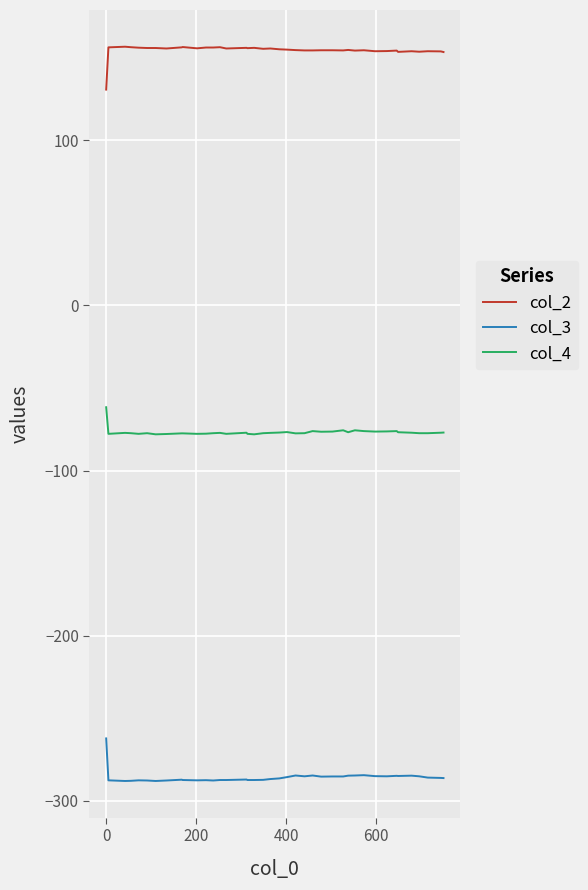

True or false: col_4 and col_2 cross at least once.

False